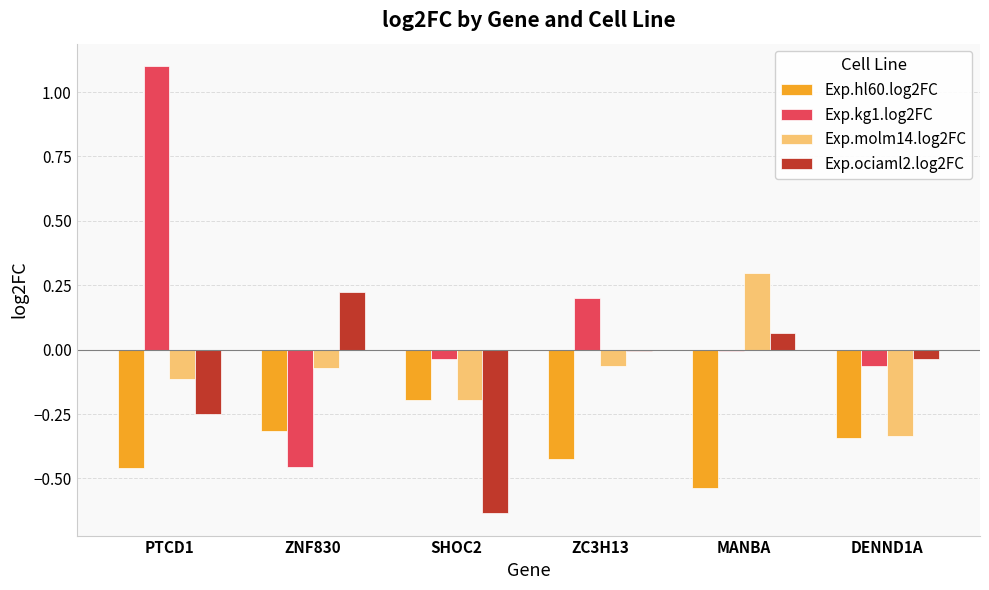

How many groups of bars are there?

6